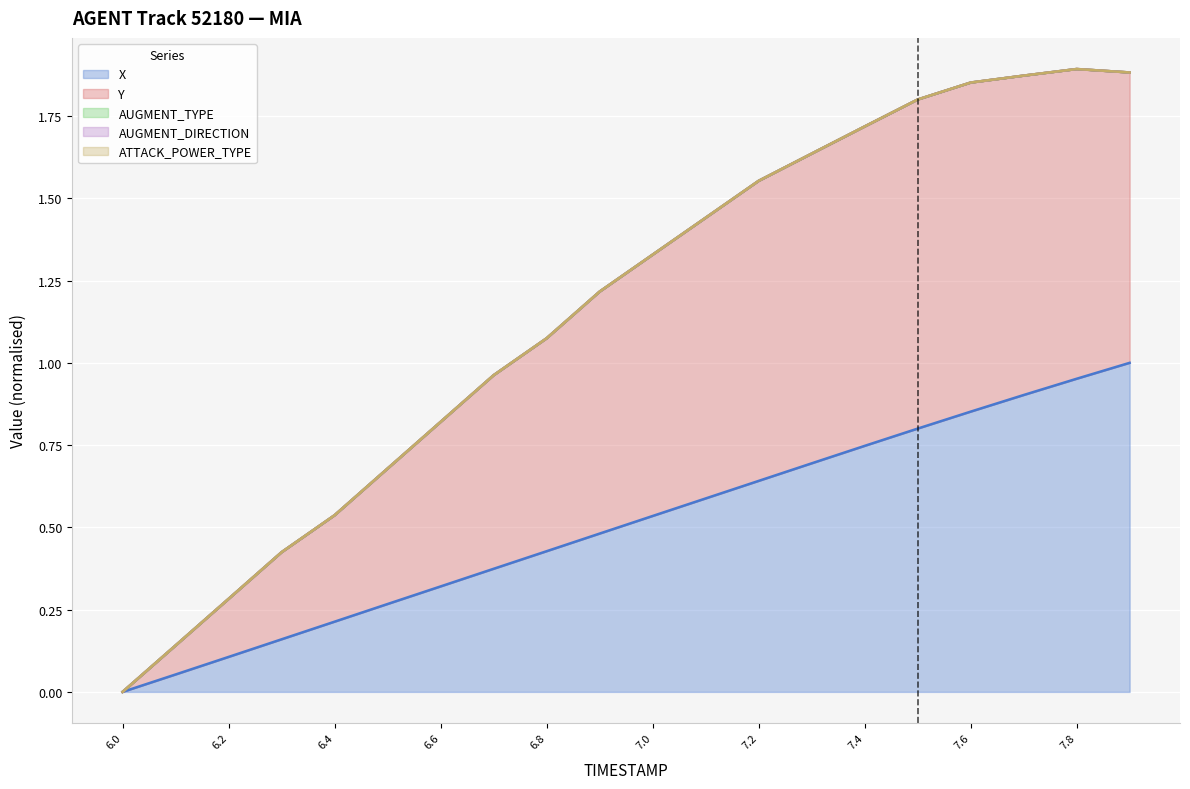

How many lines are shown in the chart?

5